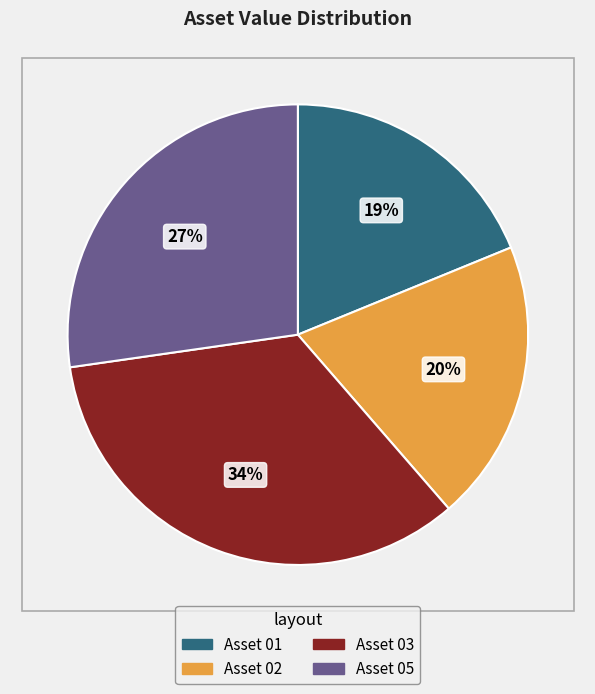

Is there a majority slice in this chart?

No